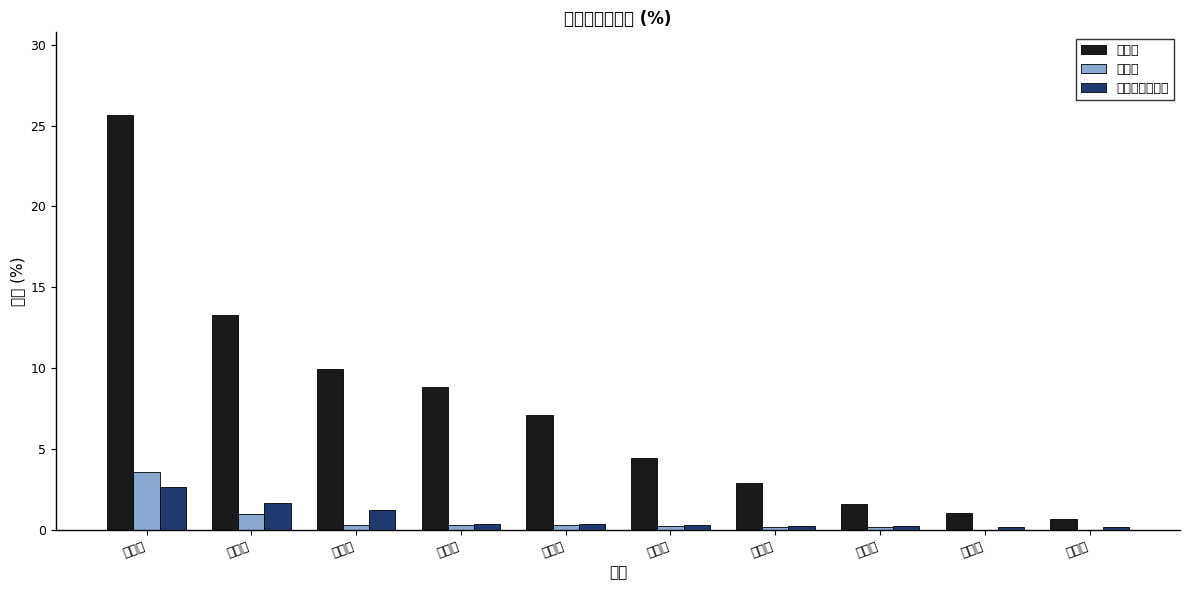

What is the total value across all series at 阳江市?

1.2